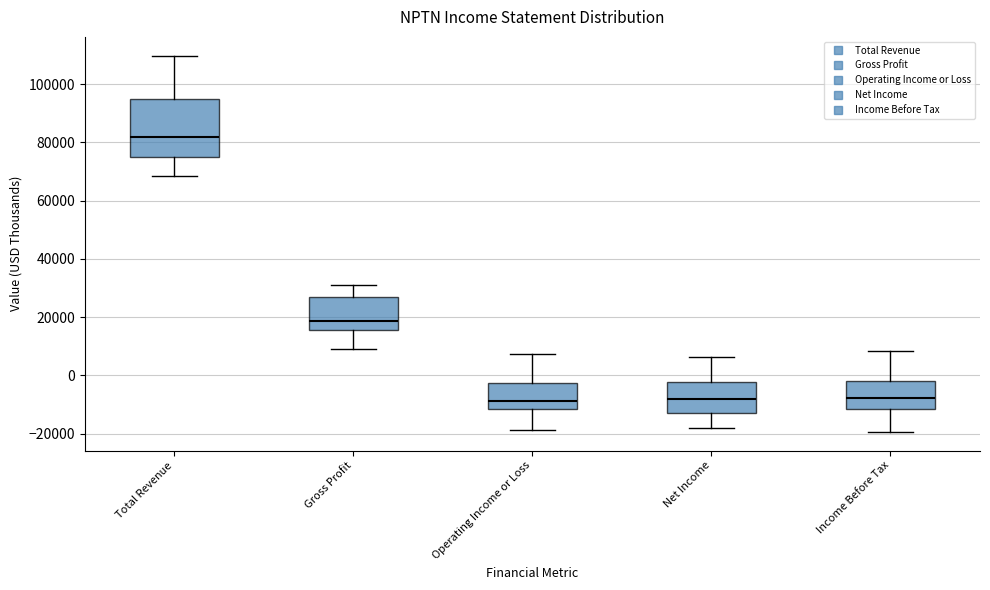

Where does the lower whisker of the box for Income Before Tax end on the y-axis? The values are not printed on the chart, so give them approximately, as read against the axis.

-20000